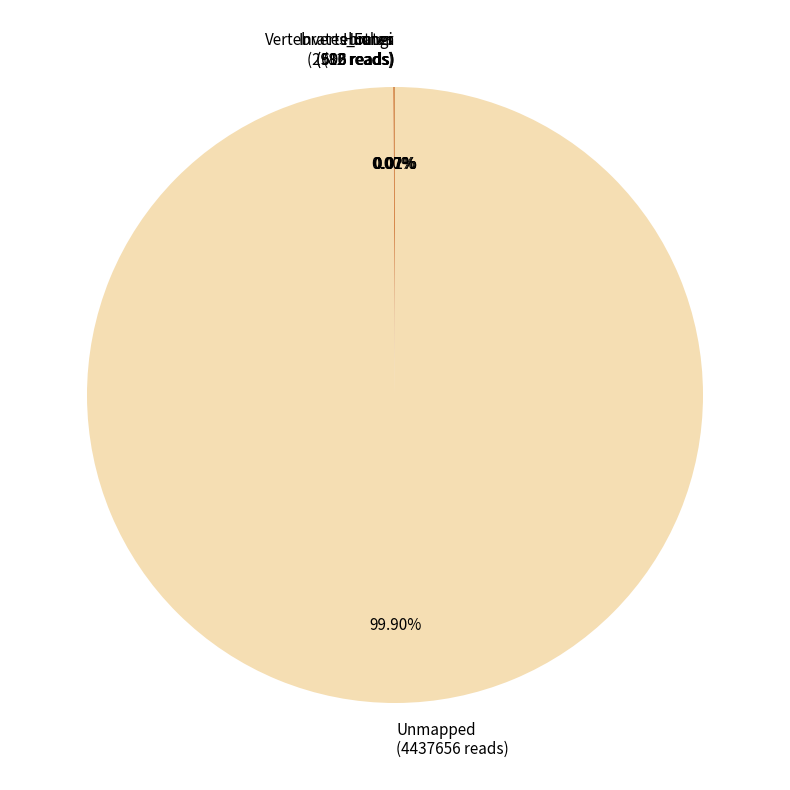

Is it true that Unmapped is 93% of the pie?

False